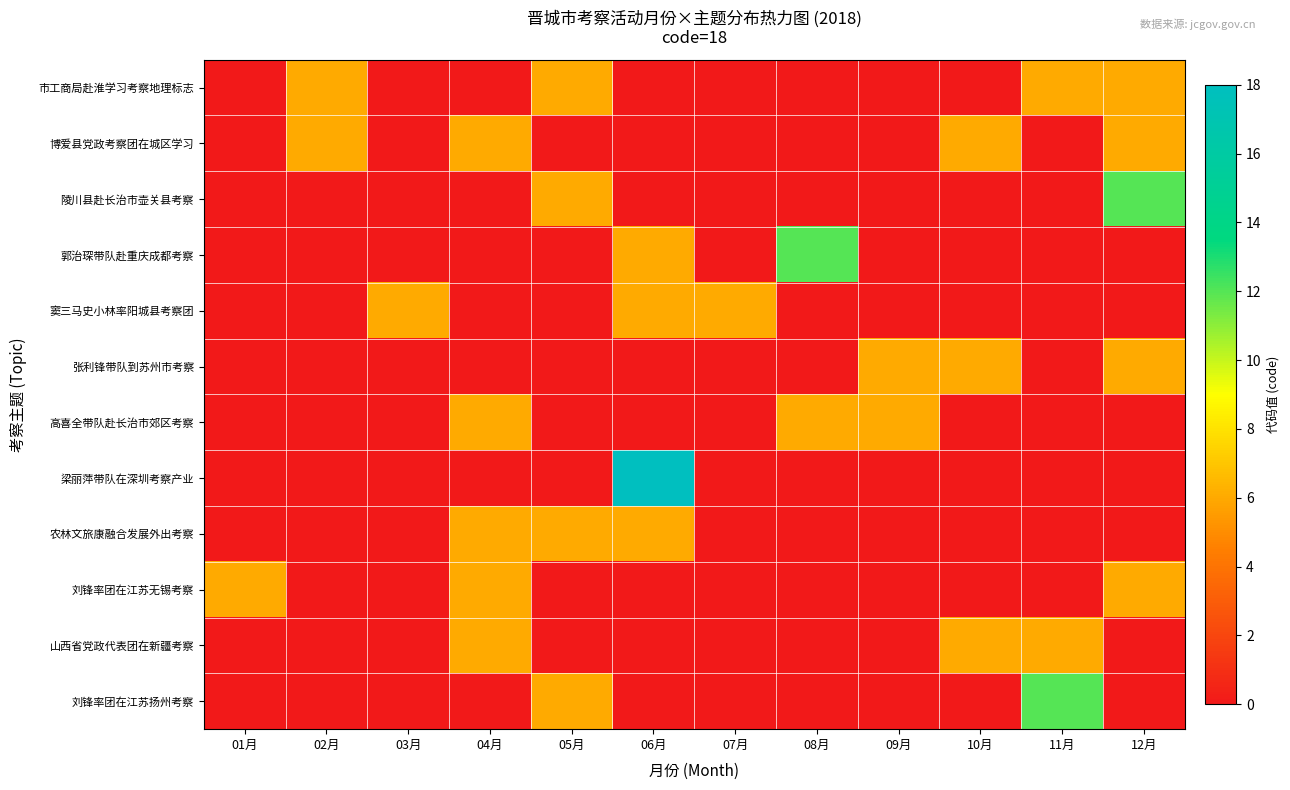

Which category has the lowest value across all series?

01月